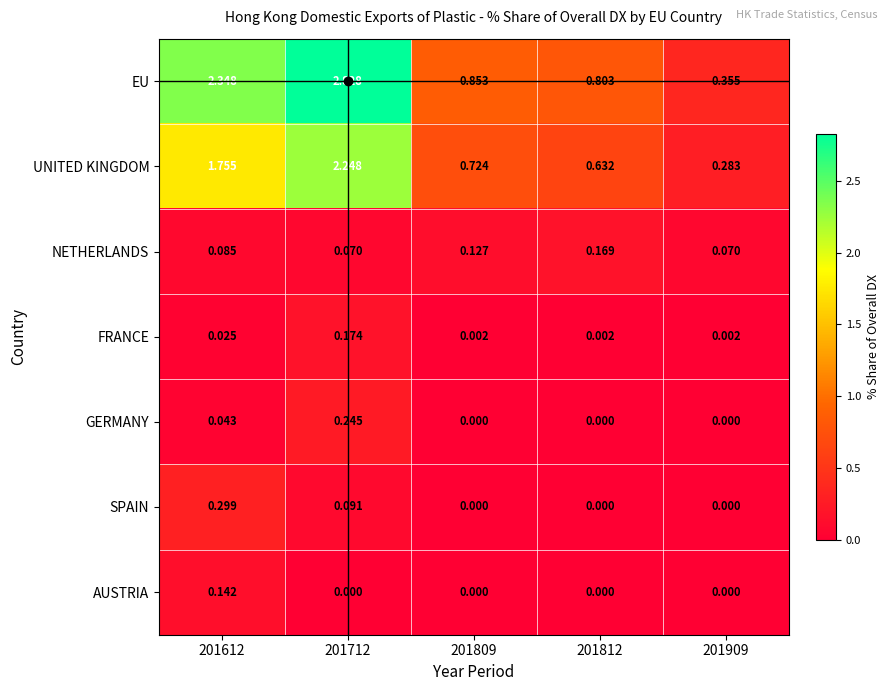

At which category is the sum across all series the highest?

201712